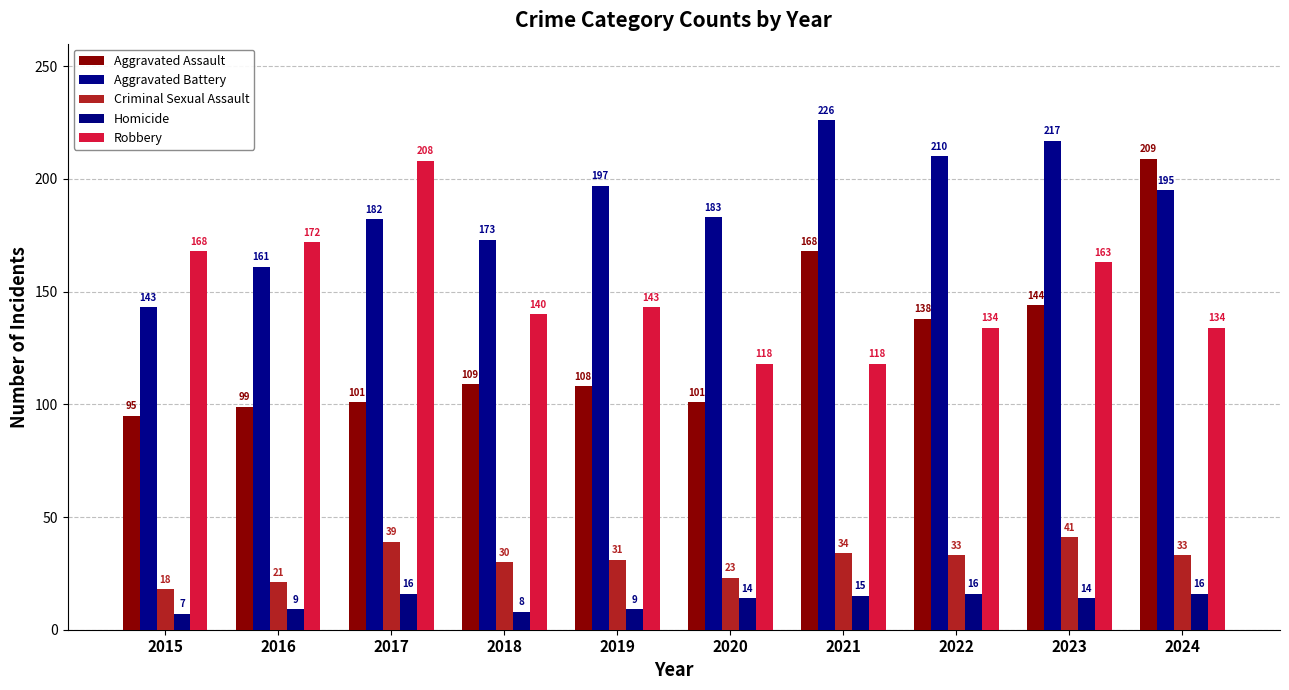

At which category is the sum across all series the highest?

2024